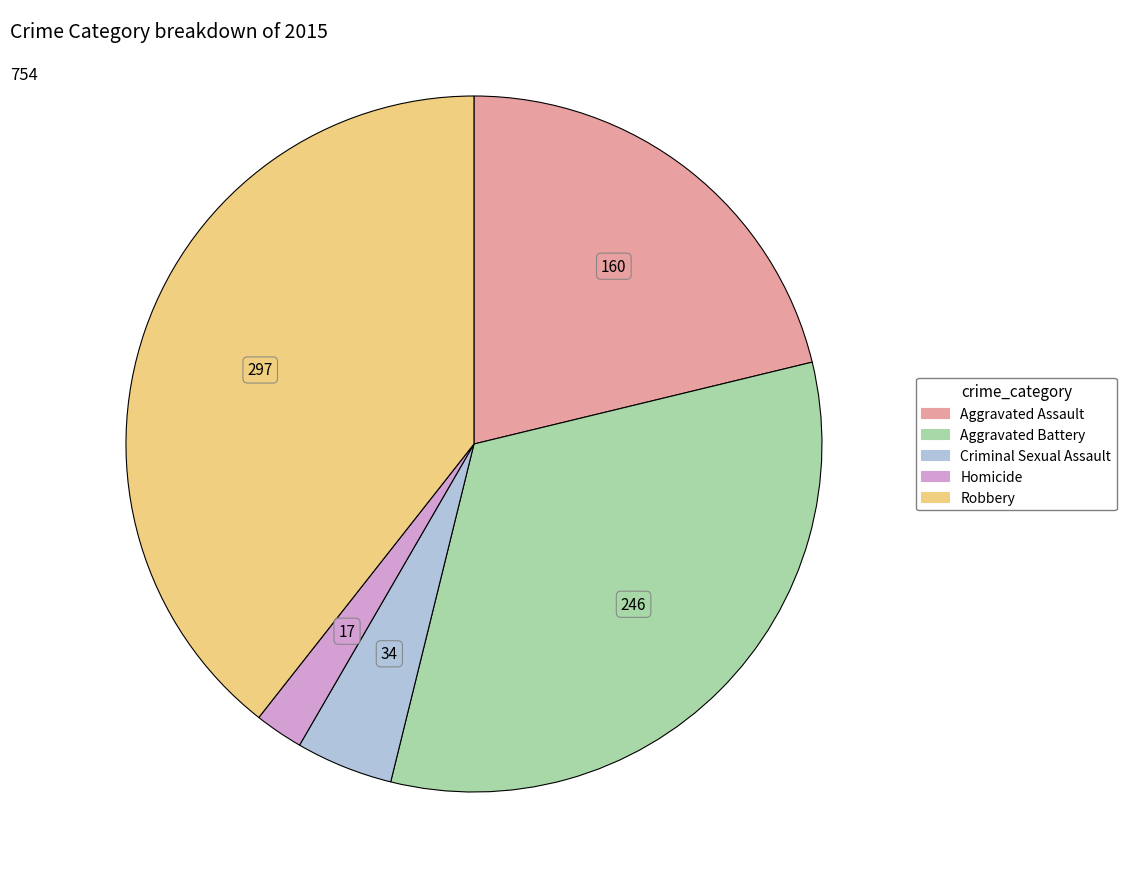

Is the sum of Criminal Sexual Assault and Robbery greater than half?

No